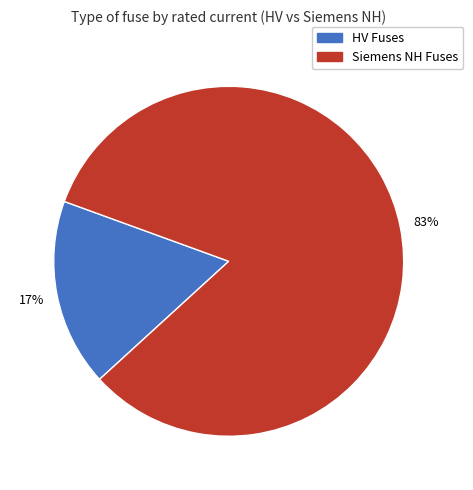

True or false: Siemens NH Fuses accounts for 68% of the total.

False